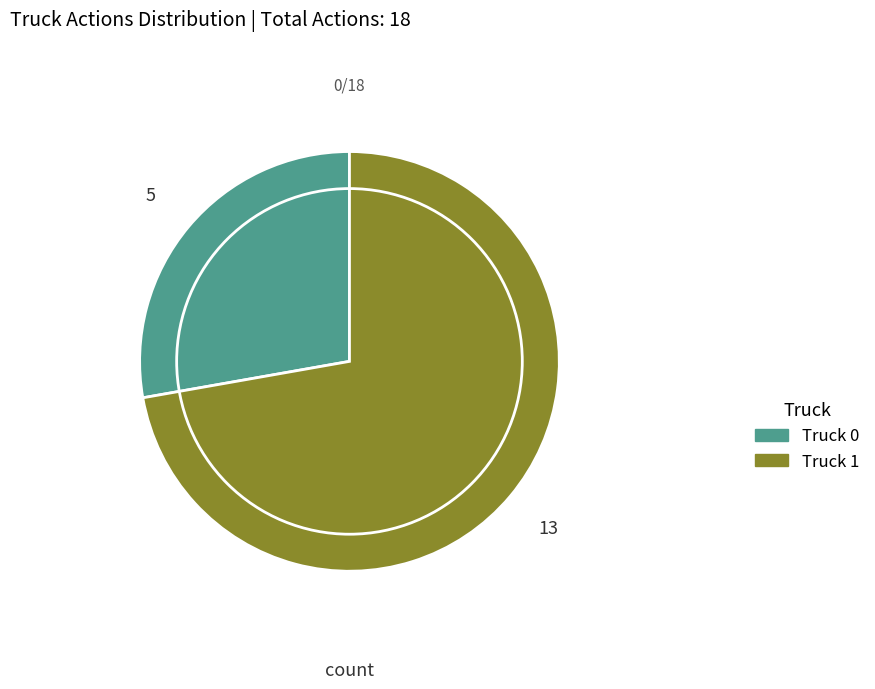

What is the smallest slice in the pie chart?

Truck 0